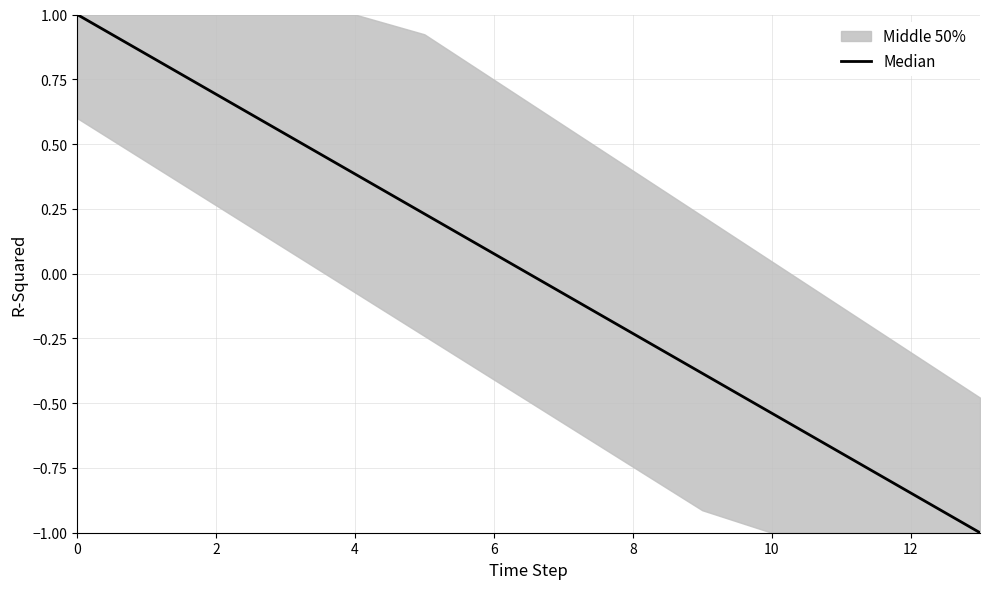

Is this an area chart (filled region under the line)?

No